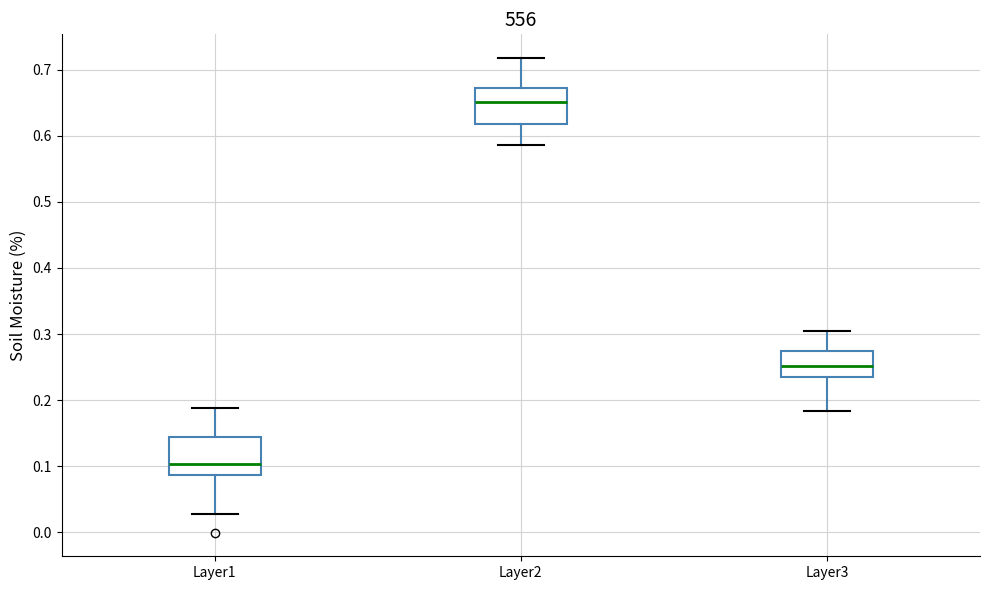

Reading left to right, transcribe this box plot: for each box, give where its median line is, the range the box spans, and where its two whiskers end, as read against the y-axis. The values are not printed on the chart, so give them approximately, as read against the axis.

Layer1: median 0.10, box 0.09 to 0.14, whiskers 0.03 to 0.19
Layer2: median 0.65, box 0.62 to 0.67, whiskers 0.59 to 0.72
Layer3: median 0.25, box 0.23 to 0.27, whiskers 0.18 to 0.30